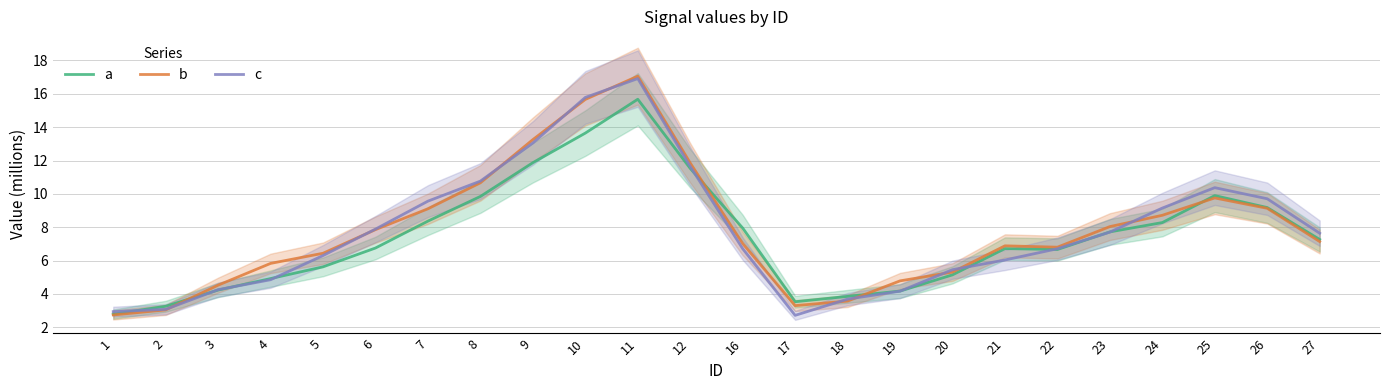

Is the value of a at 11 greater than the value of c at 10?

No